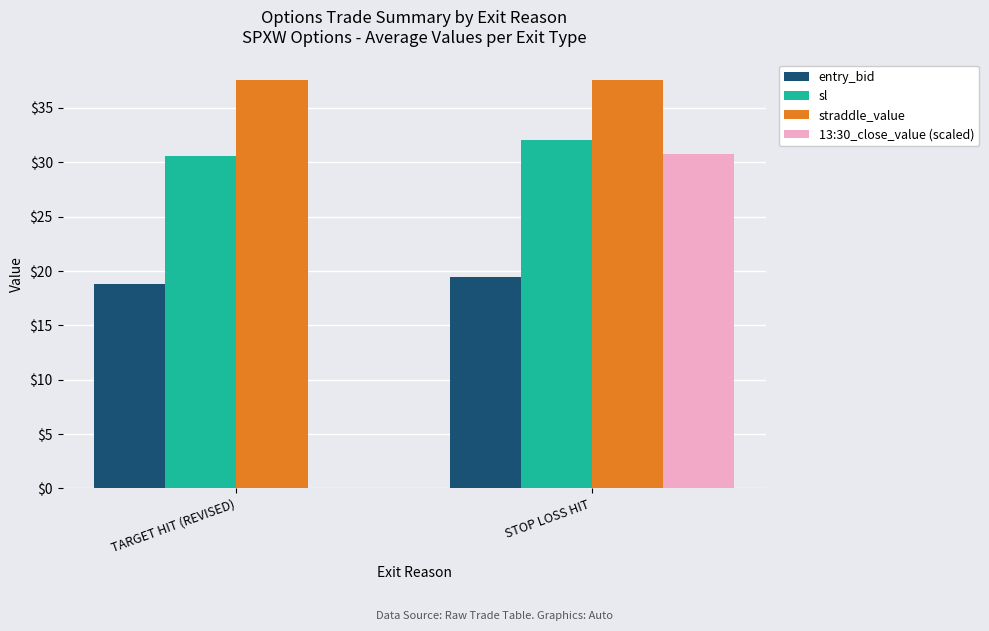

What is the approximate value of sl at STOP LOSS HIT?

32.0